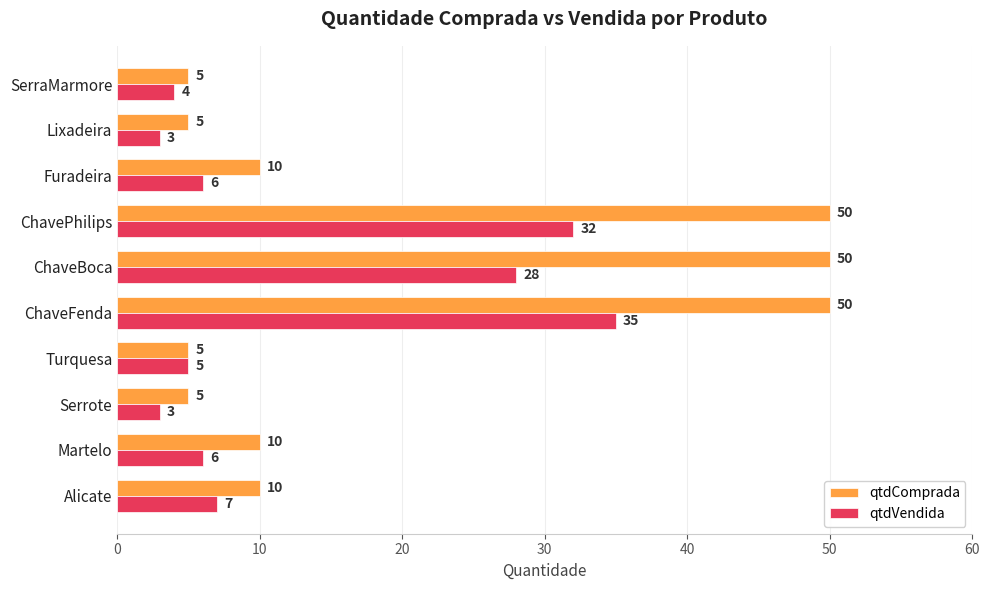

What is the total value across all series at Martelo?

16